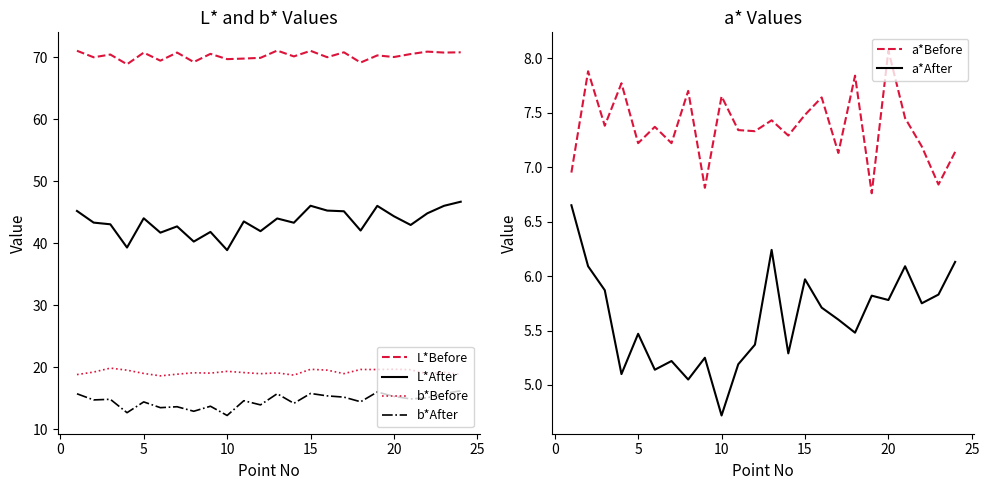

What is the highest value of the L*After series?

46.7